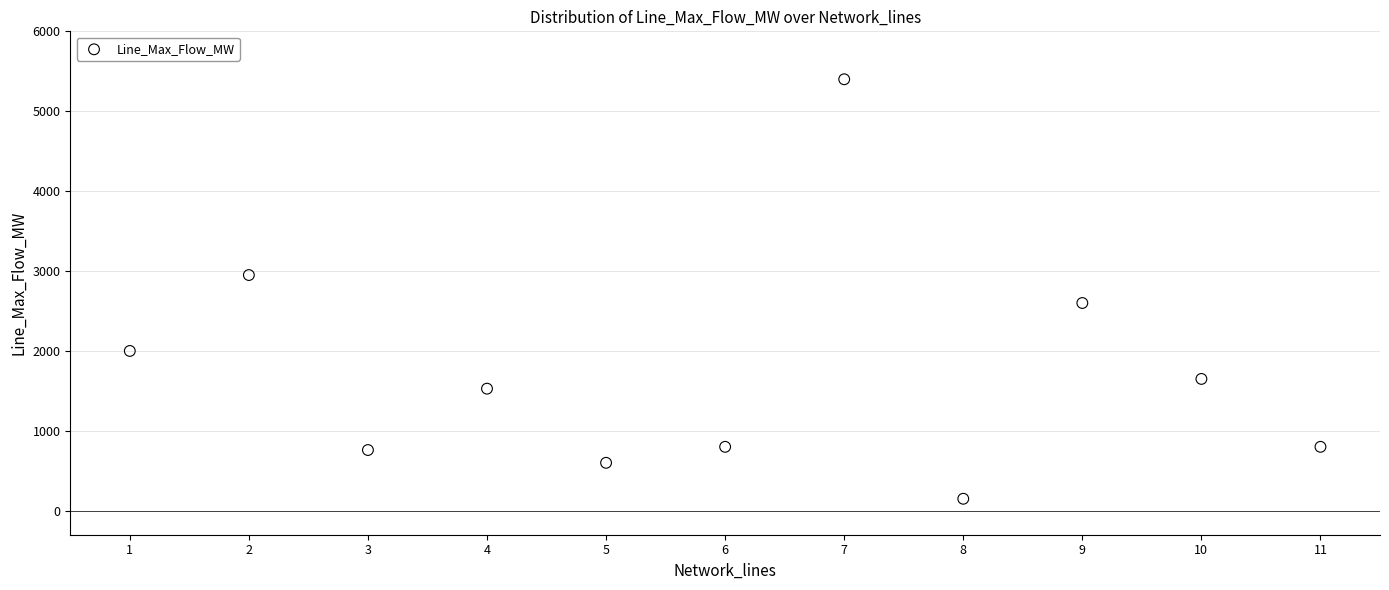

What is the range of Y values (max minus min)?

5250